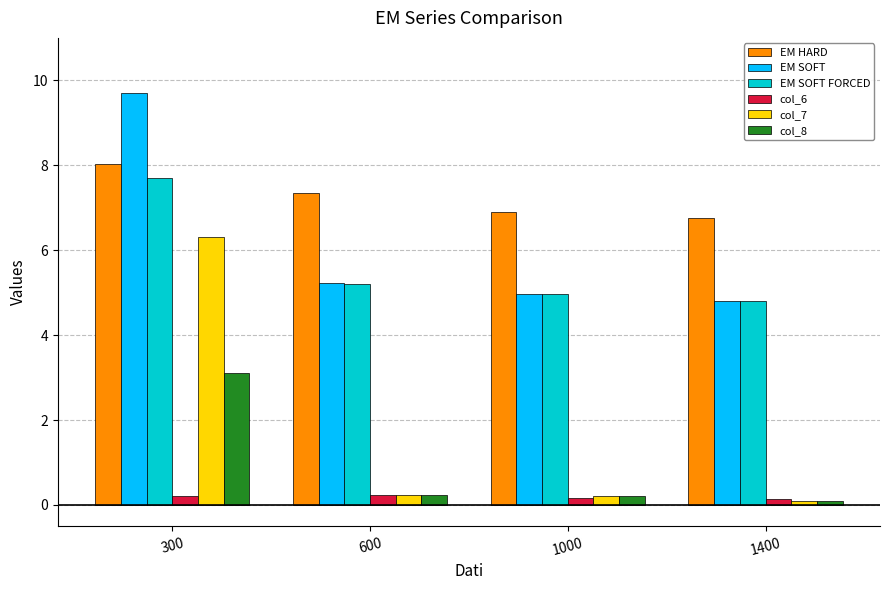

What value does the EM HARD series have at 300?

8.0